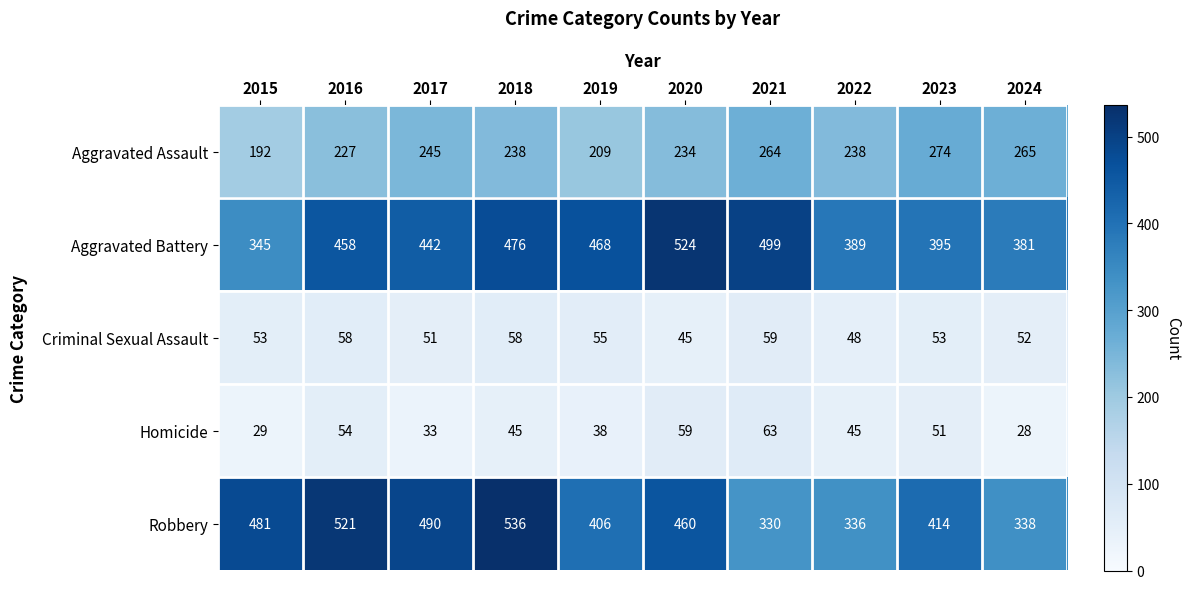

Read the Aggravated Battery value at 2019.

468